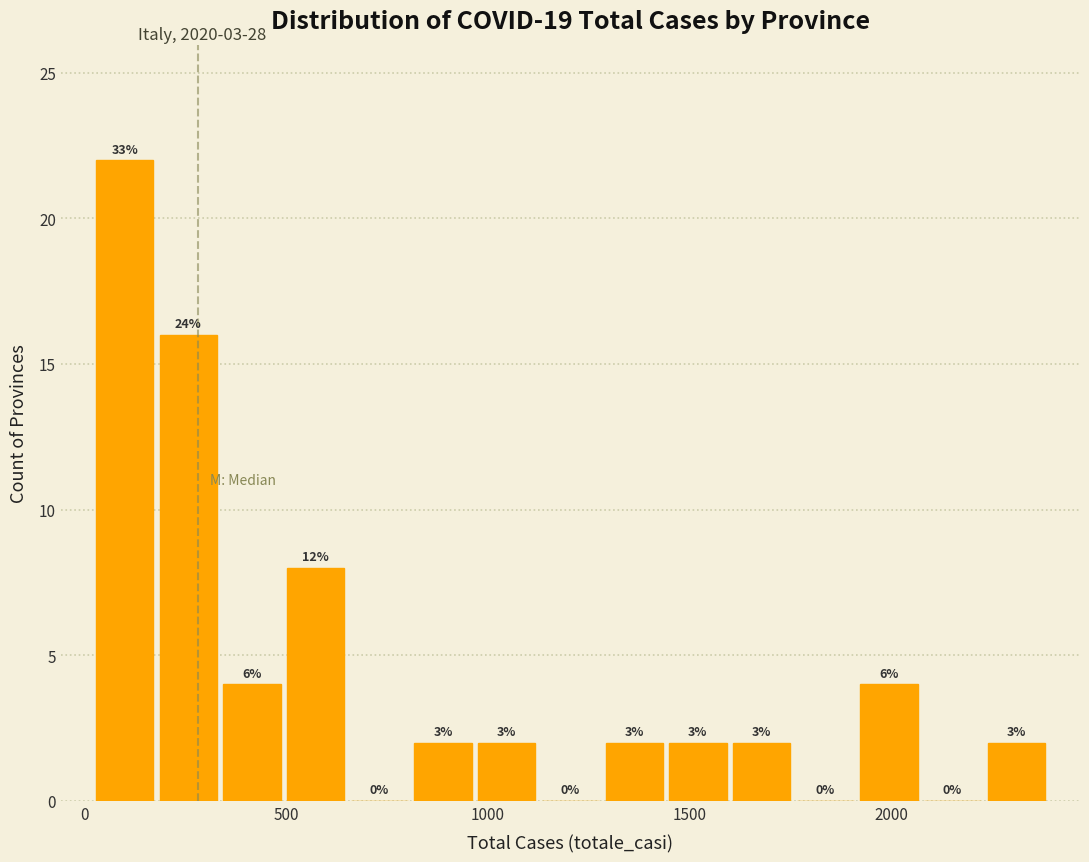

Around what value on the x-axis is the tallest bar? Give the approximate position of its centre, as read against the axis.

100